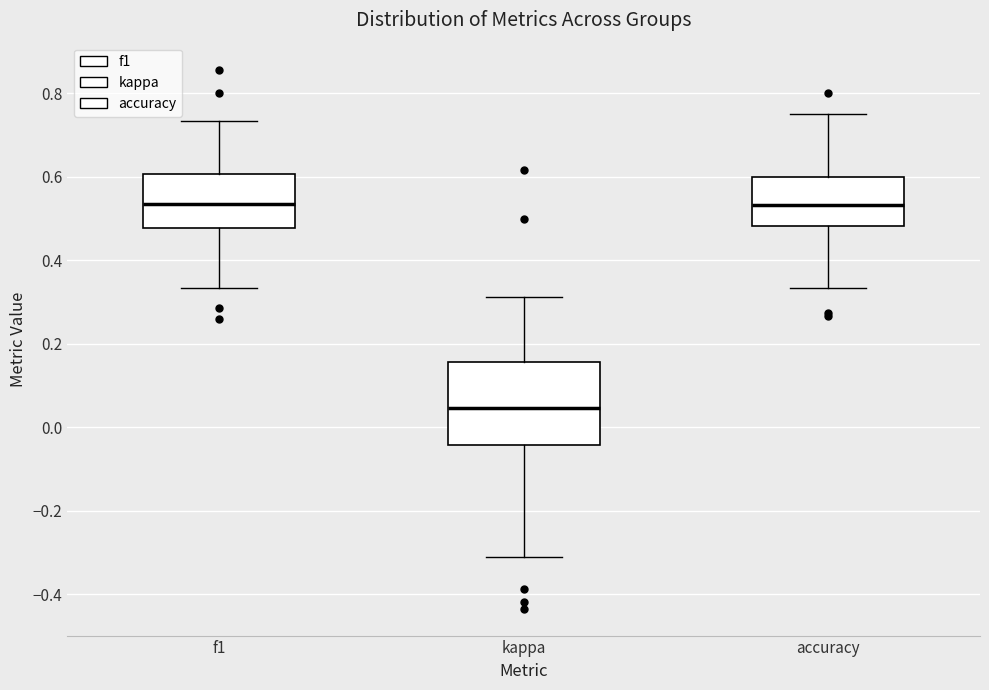

Where does the upper whisker of the box for f1 end on the y-axis? The values are not printed on the chart, so give them approximately, as read against the axis.

0.74